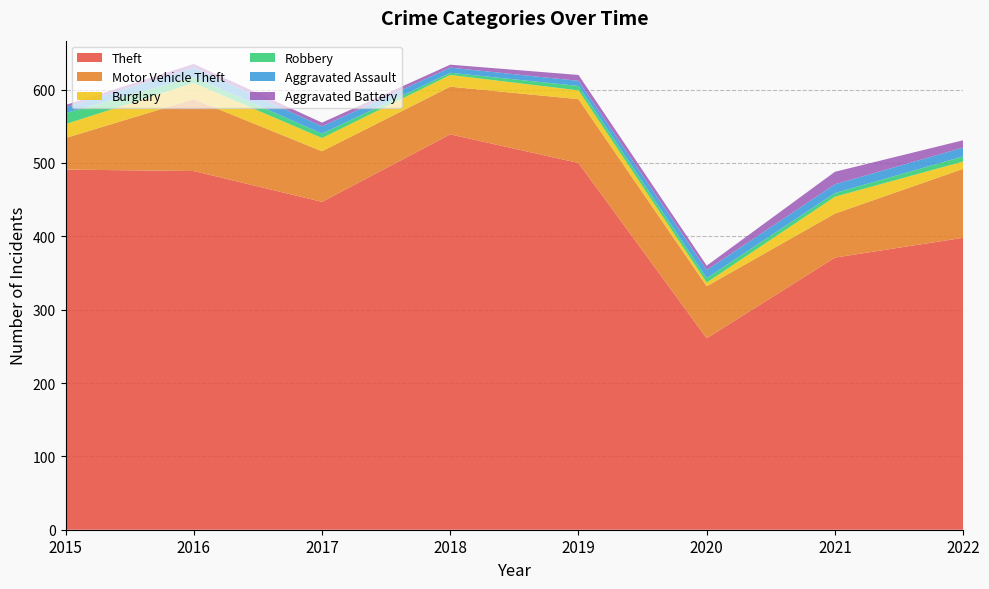

Reading right to left, transcribe all the data shown in this chart.

Theft: 2022=398	2021=371	2020=261	2019=500	2018=539	2017=447	2016=489	2015=491
Motor Vehicle Theft: 2022=94	2021=60	2020=71	2019=87	2018=65	2017=69	2016=98	2015=43
Burglary: 2022=10	2021=23	2020=5	2019=12	2018=16	2017=18	2016=22	2015=19
Robbery: 2022=7	2021=5	2020=6	2019=6	2018=3	2017=6	2016=8	2015=15
Aggravated Assault: 2022=12	2021=12	2020=11	2019=7	2018=7	2017=10	2016=13	2015=8
Aggravated Battery: 2022=10	2021=17	2020=6	2019=8	2018=4	2017=5	2016=5	2015=3